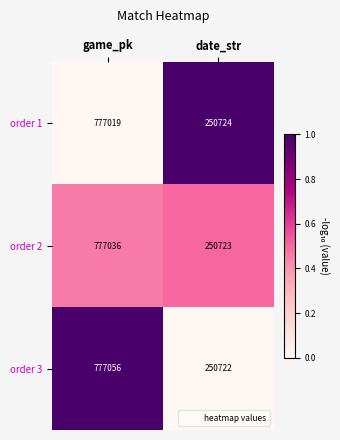

What is the sum of all order 1 values?

1027743